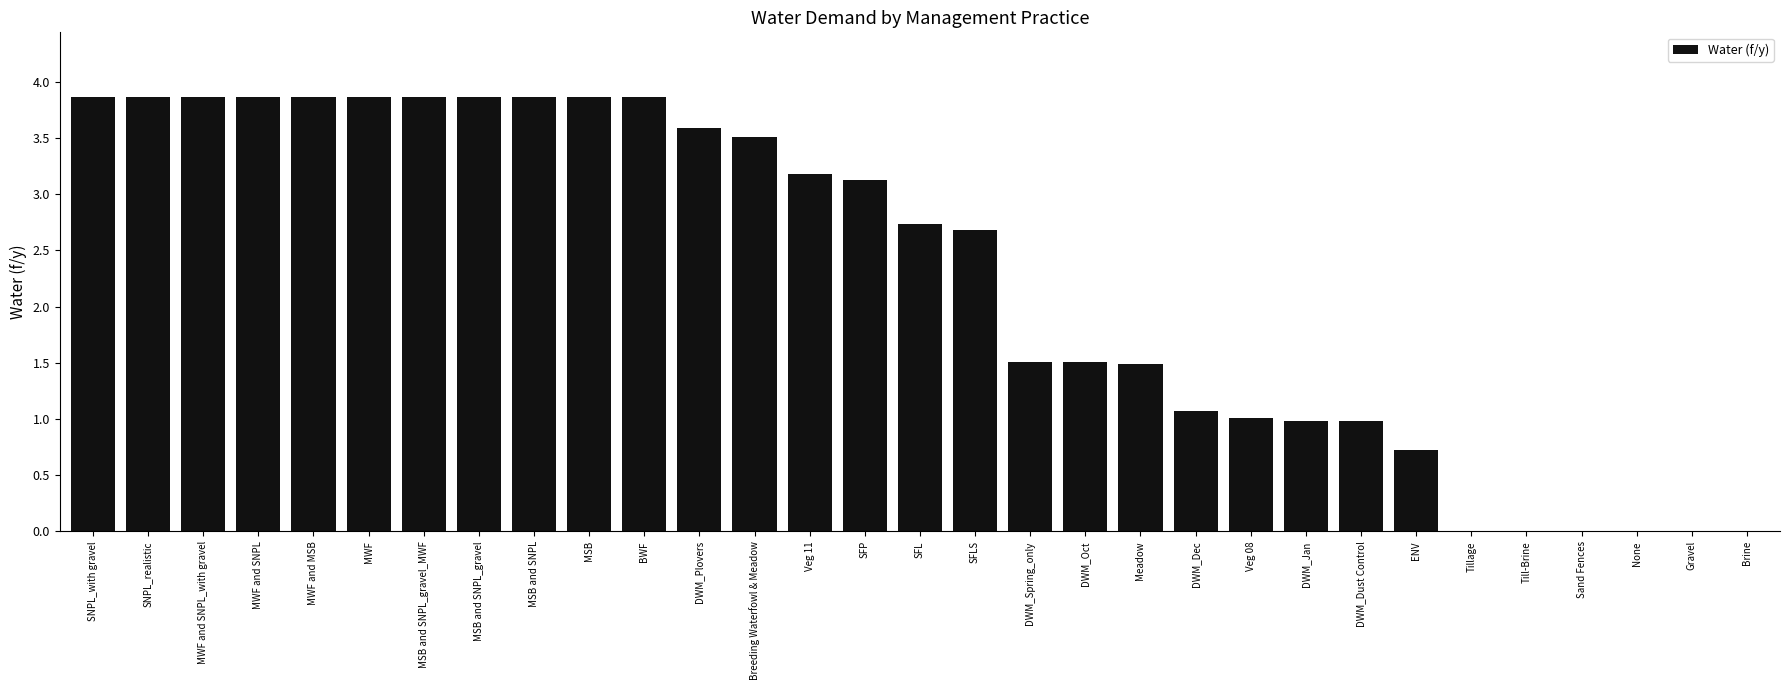

True or false: the data shows 5.8 at MWF and SNPL_with gravel.

False